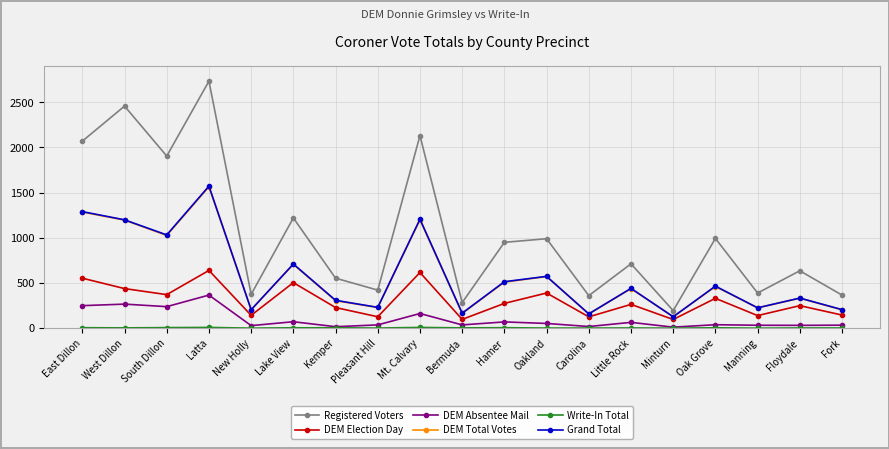

What is the difference between the second highest and second lowest values in the DEM Absentee Mail series?

250